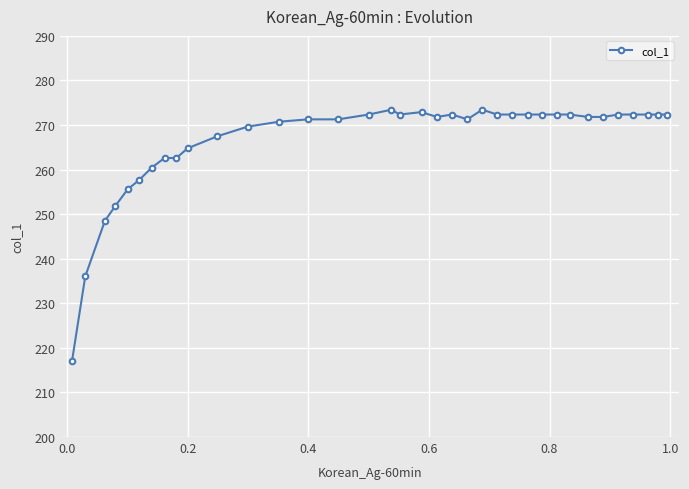

What is the difference between the maximum and minimum values?

56.4